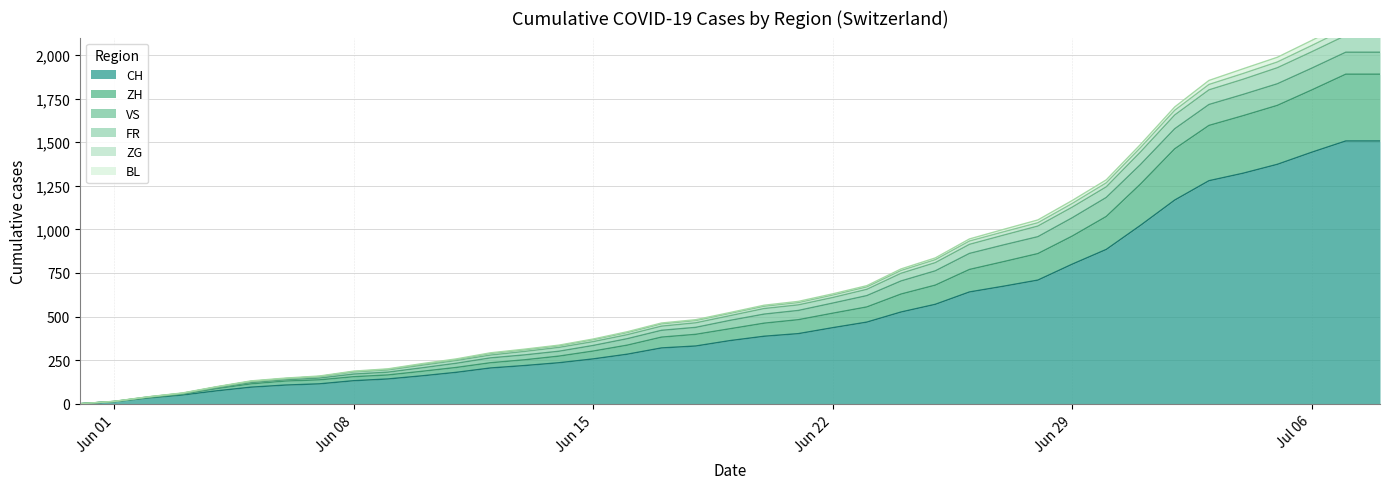

What is the highest value of the CH series?

1507